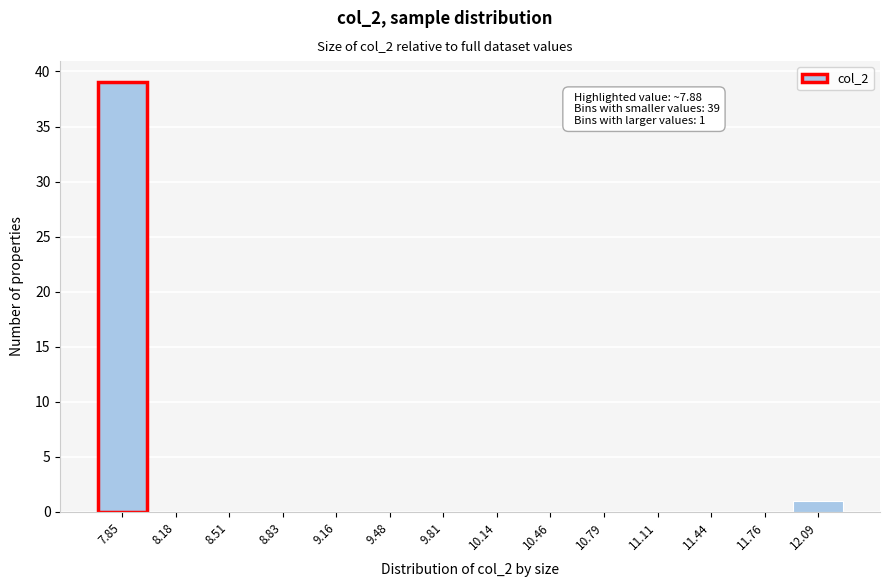

Reading left to right, extract all data points from this chart.

7.85=39	8.18=0	8.51=0	8.83=0	9.16=0	9.48=0	9.81=0	10.14=0	10.46=0	10.79=0	11.11=0	11.44=0	11.76=0	12.09=1